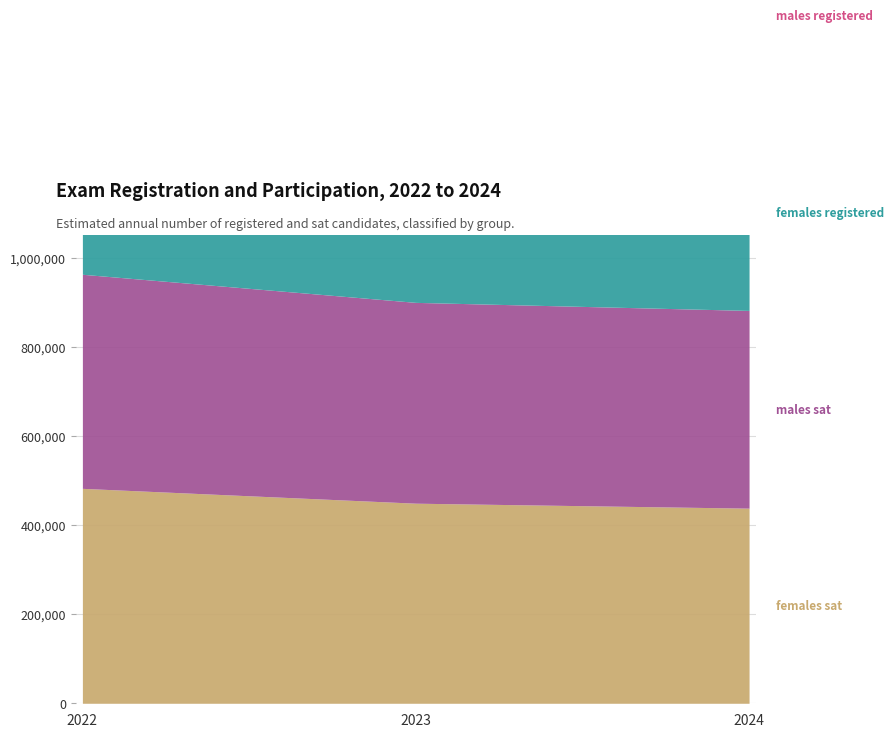

How many lines are shown in the chart?

4